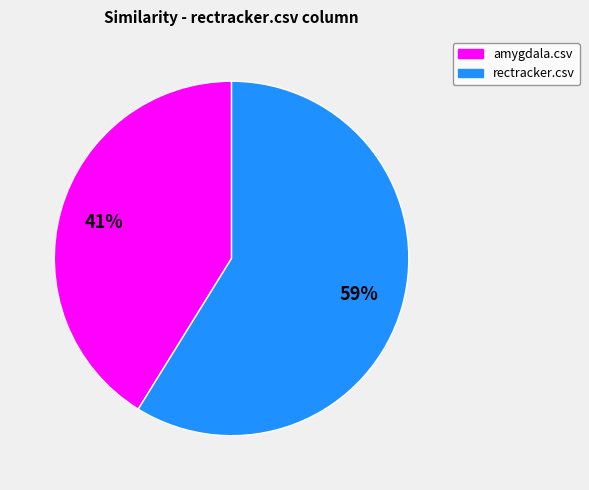

To the nearest percent, what is the average slice percentage?

50%